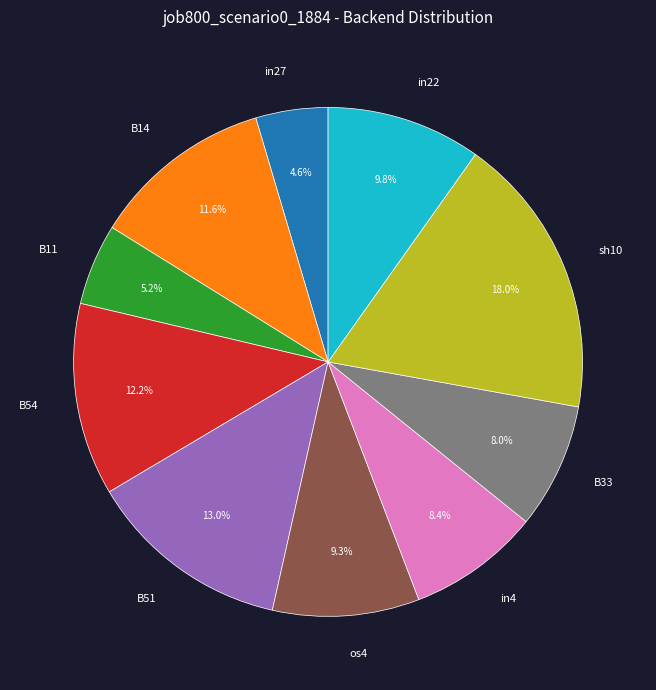

What percentage is the in4 slice, to the nearest percent?

8%